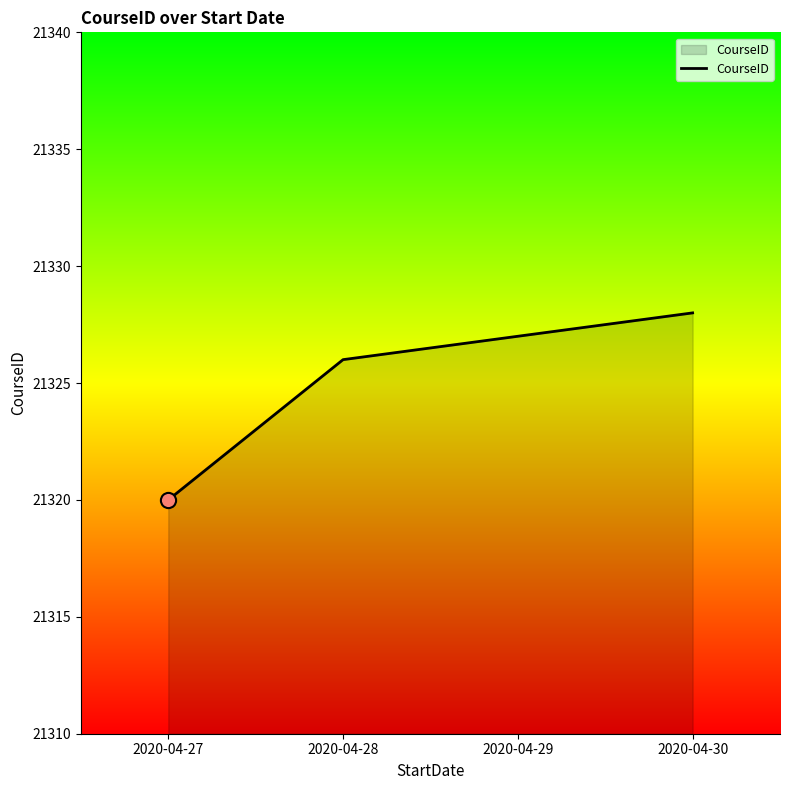

Between 2020-04-29 and 2020-04-27, which is larger?

2020-04-29